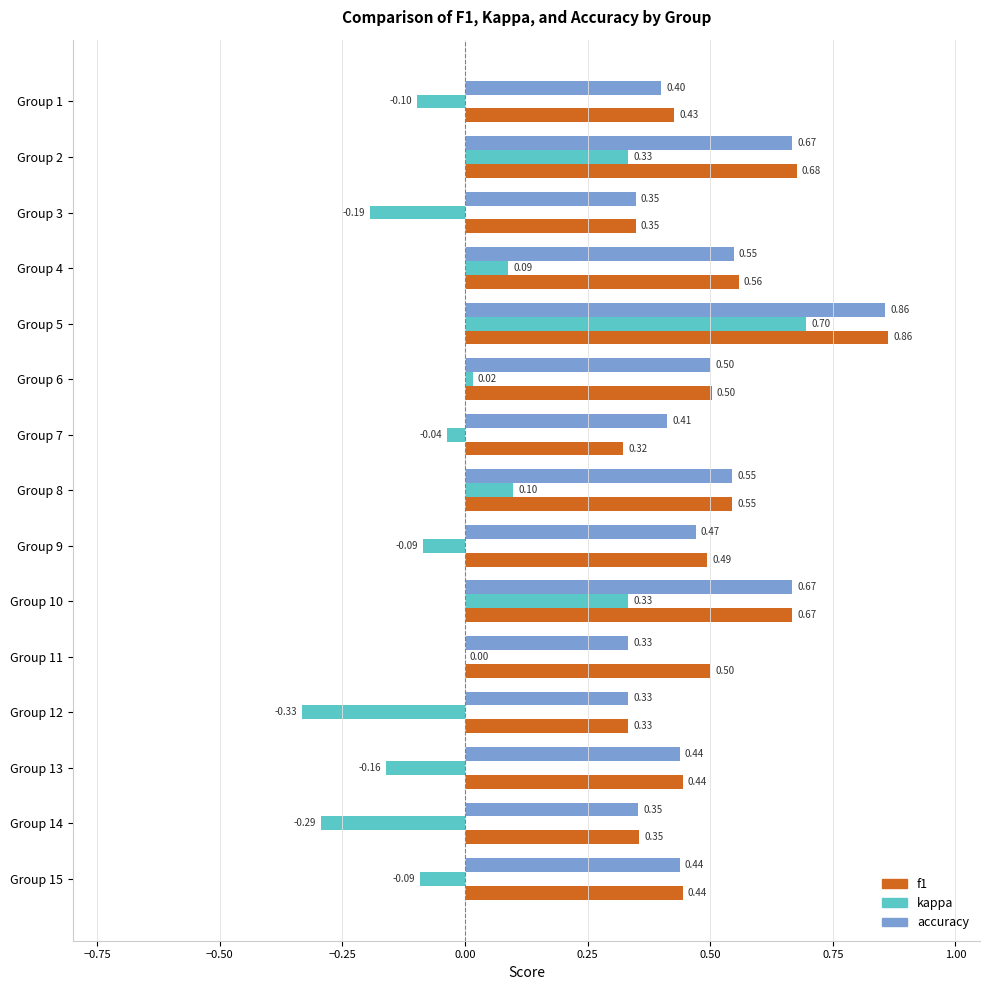

Which series has the largest total across all categories?

f1